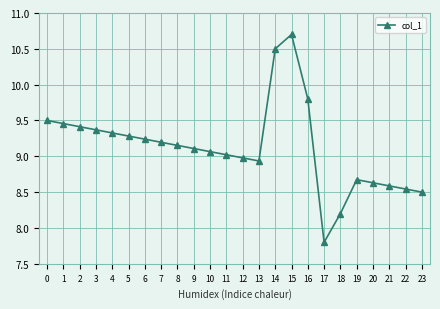

What is the maximum value shown in the chart?

10.7